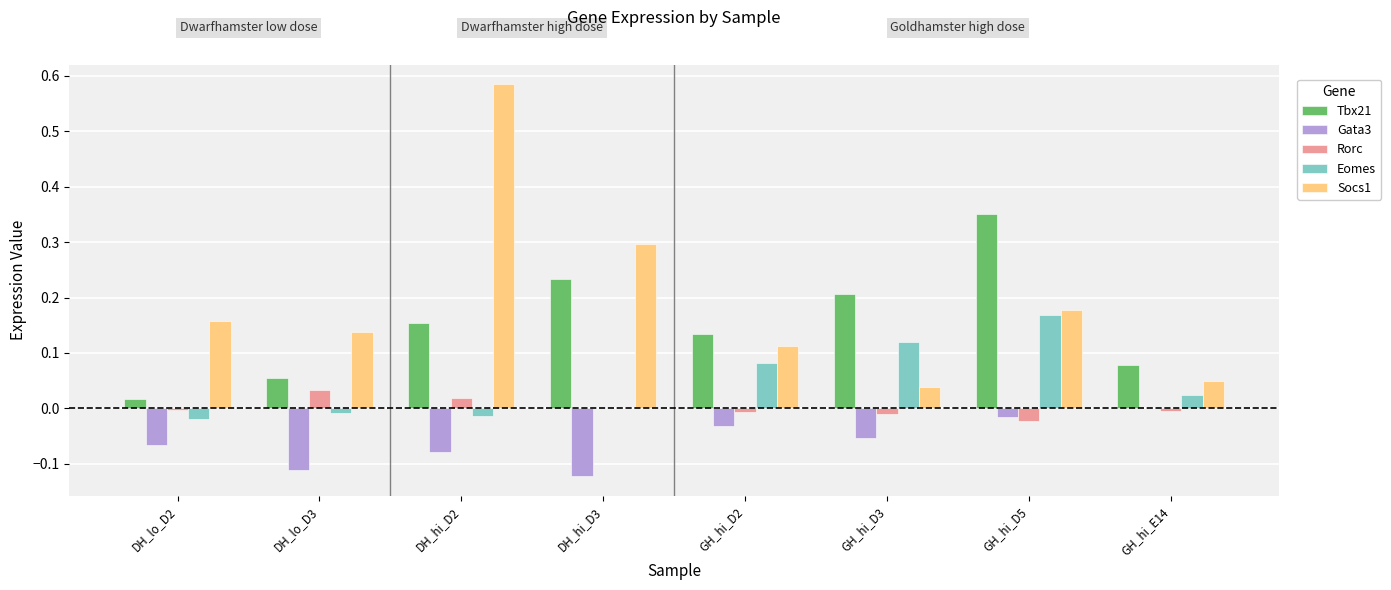

Are the bars grouped side by side (vs. stacked)?

Yes